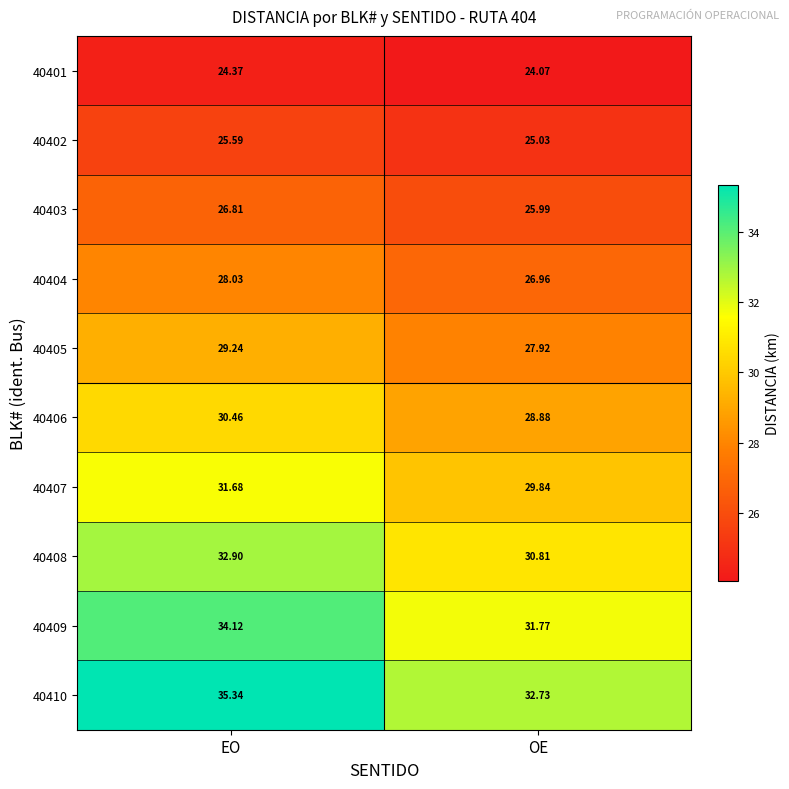

Which category has the highest value across all series?

EO